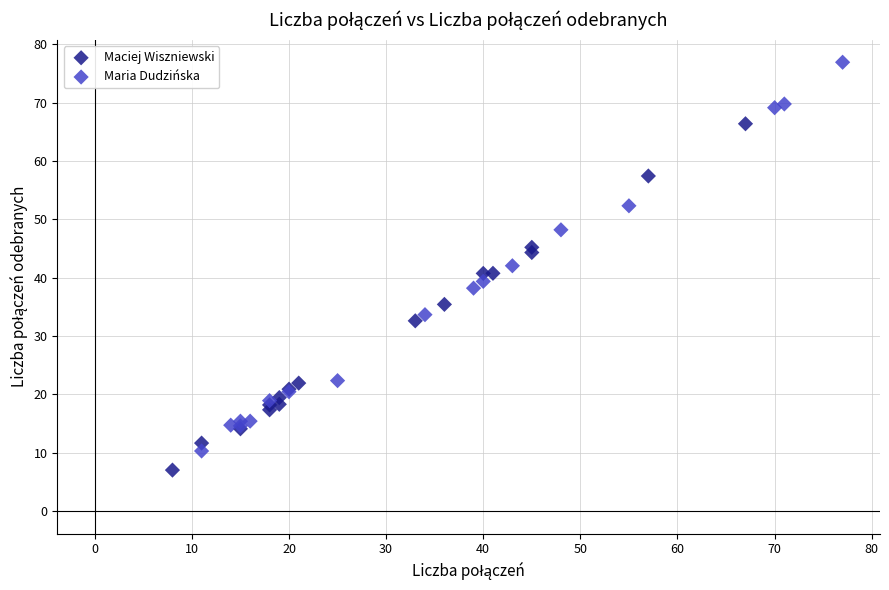

Which series reaches the maximum Y coordinate?

Maria Dudzińska